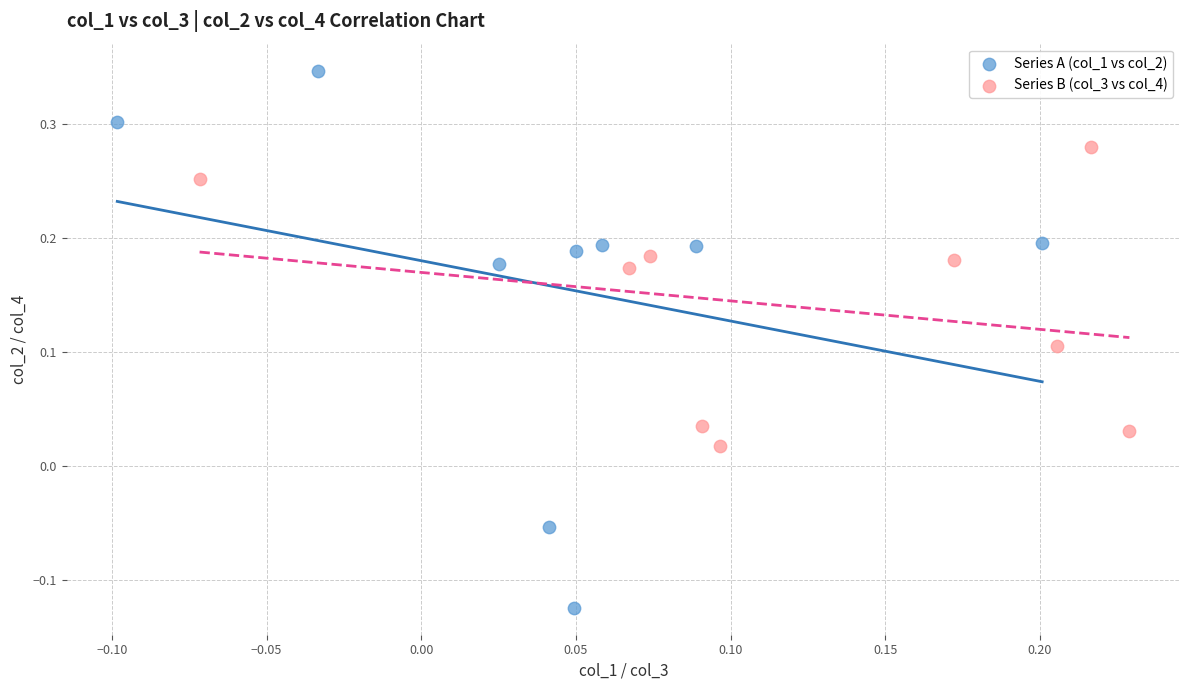

Which series contains the highest Y value?

Series A (col_1 vs col_2)